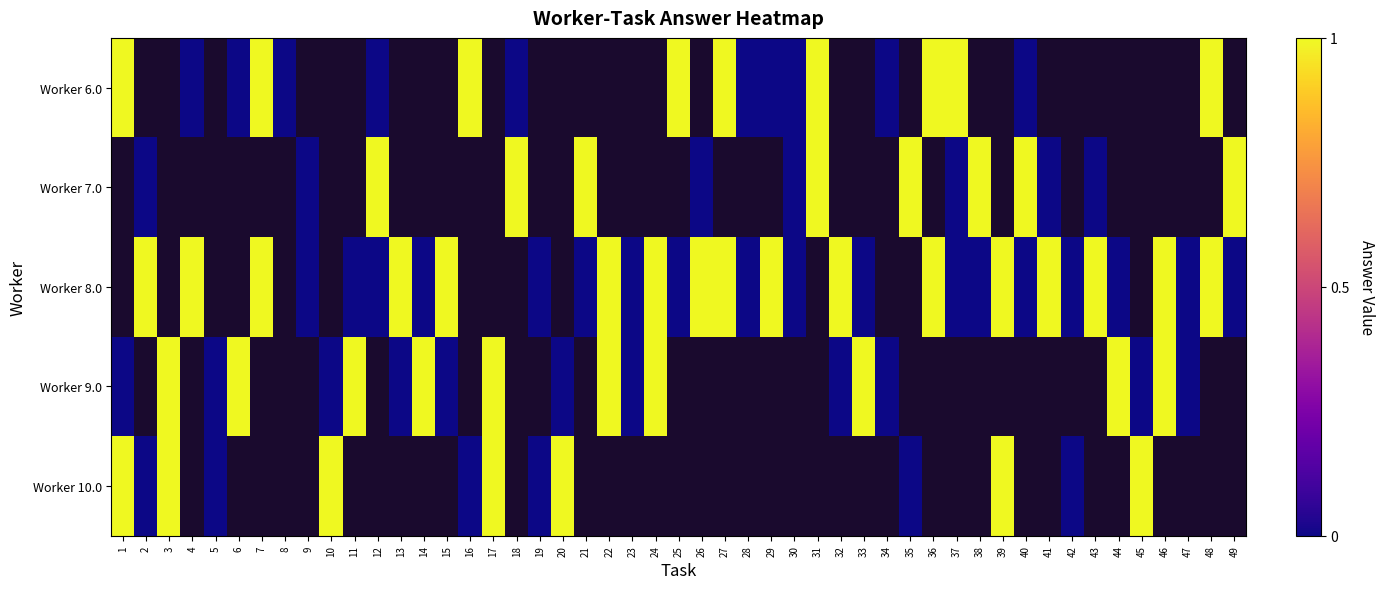

How many values in the 6.0 series exceed 0?

9